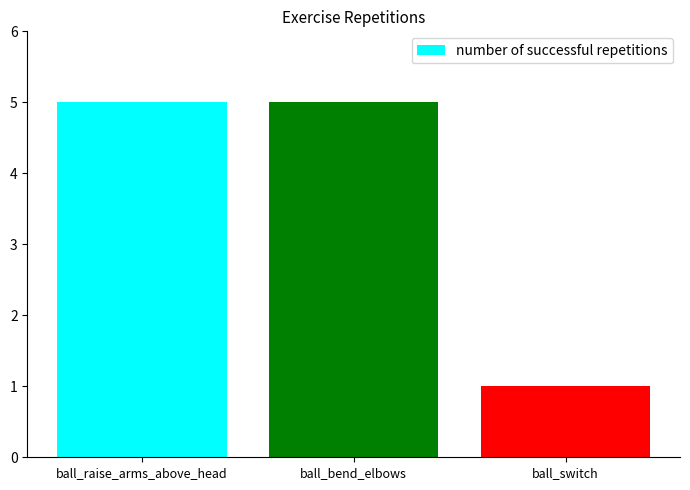

How many bars are there in total?

3